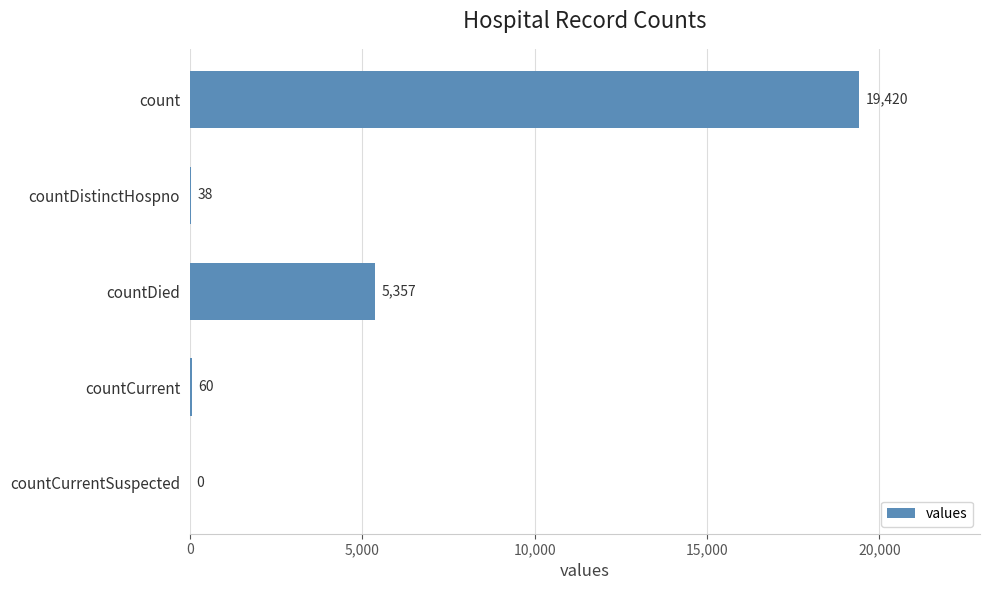

Reading top to bottom, extract all data points from this chart.

count=19420	countDistinctHospno=38	countDied=5357	countCurrent=60	countCurrentSuspected=0